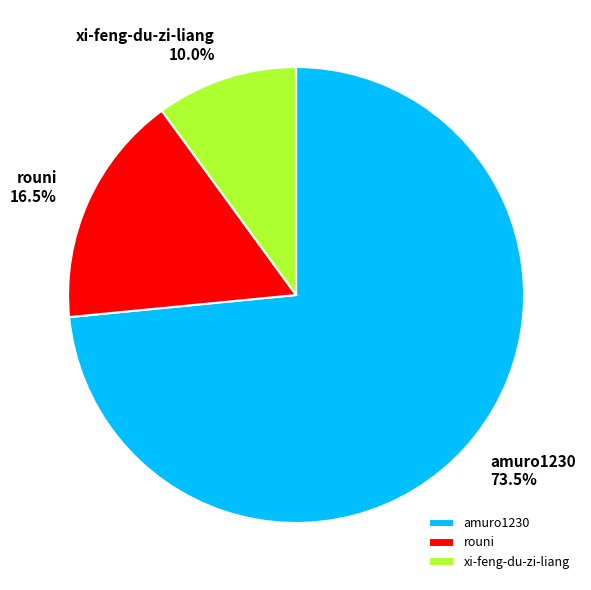

Which slice is the largest?

amuro1230